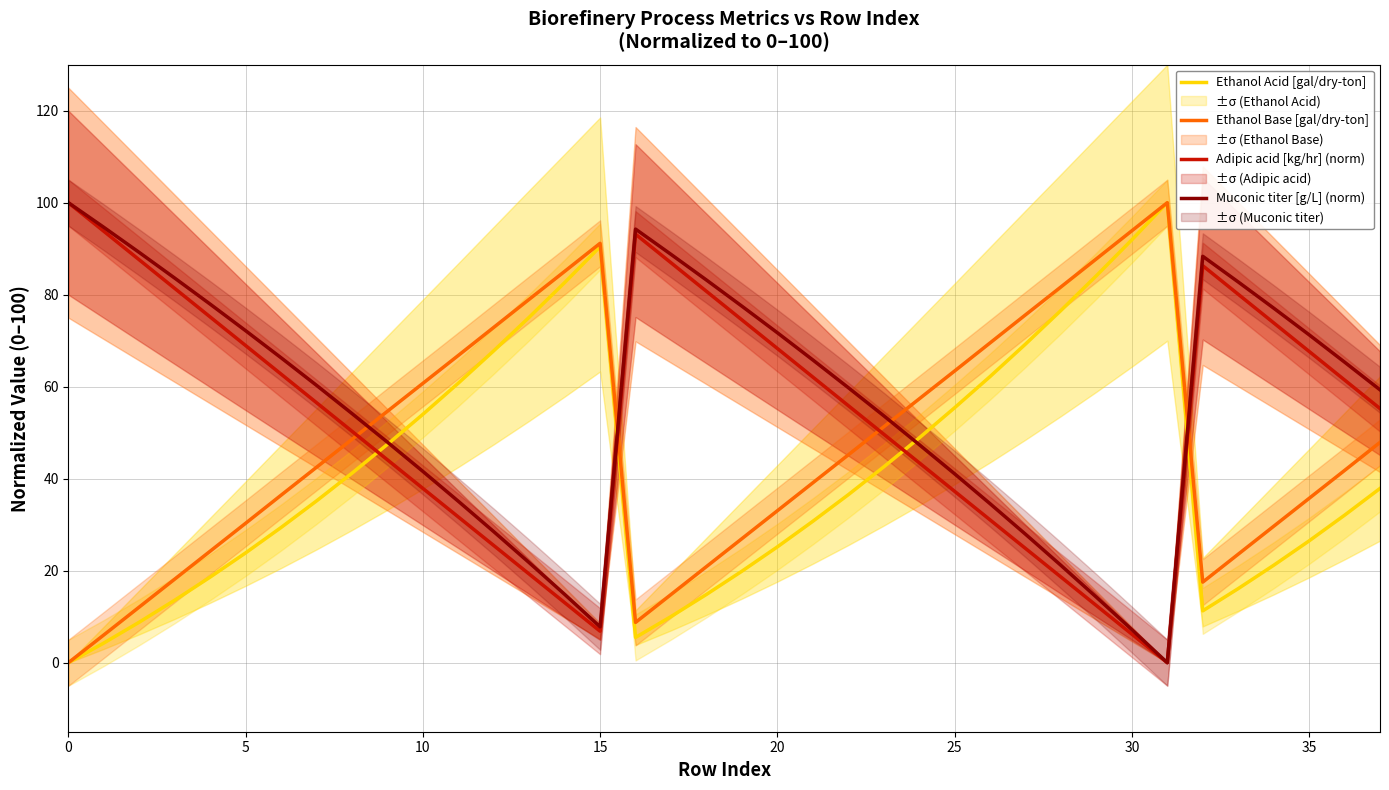

What is the maximum value for Muconic titer [g/L] (norm)?

100.0